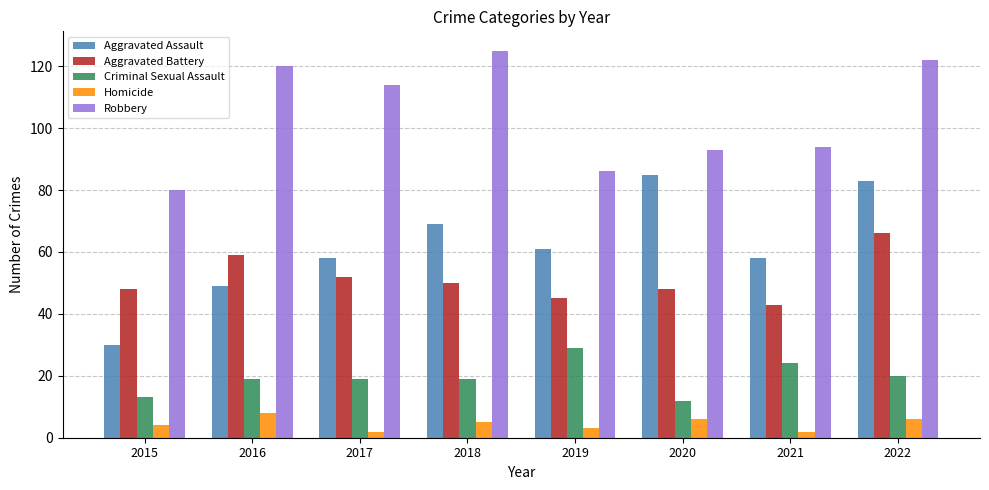

Read the Aggravated Battery value at 2016.

59